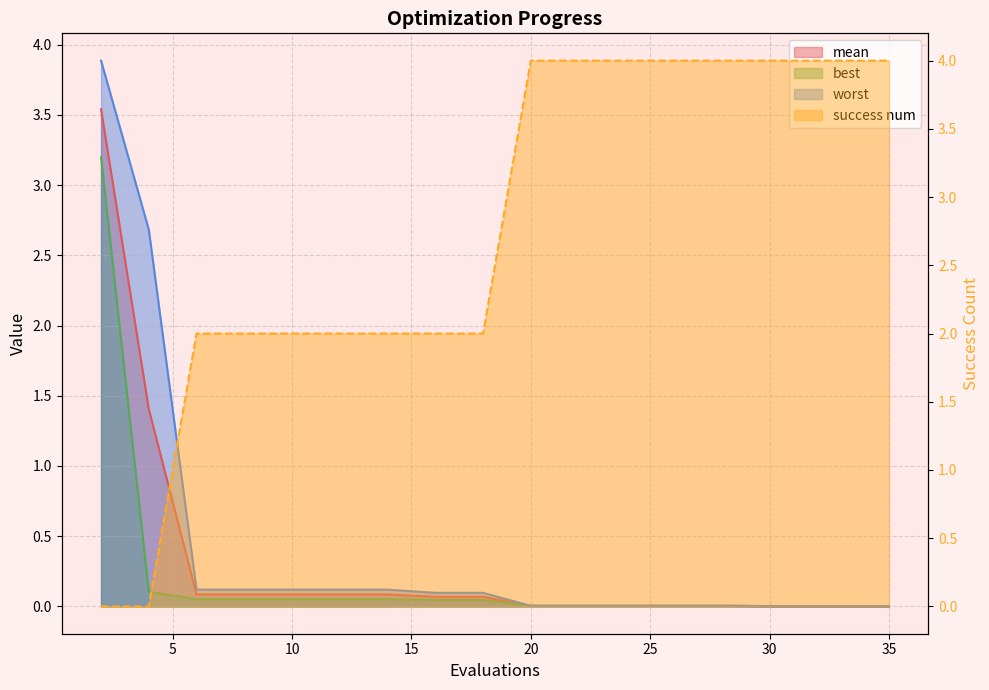

Is the value of mean at 16 greater than the value of success num at 10?

No